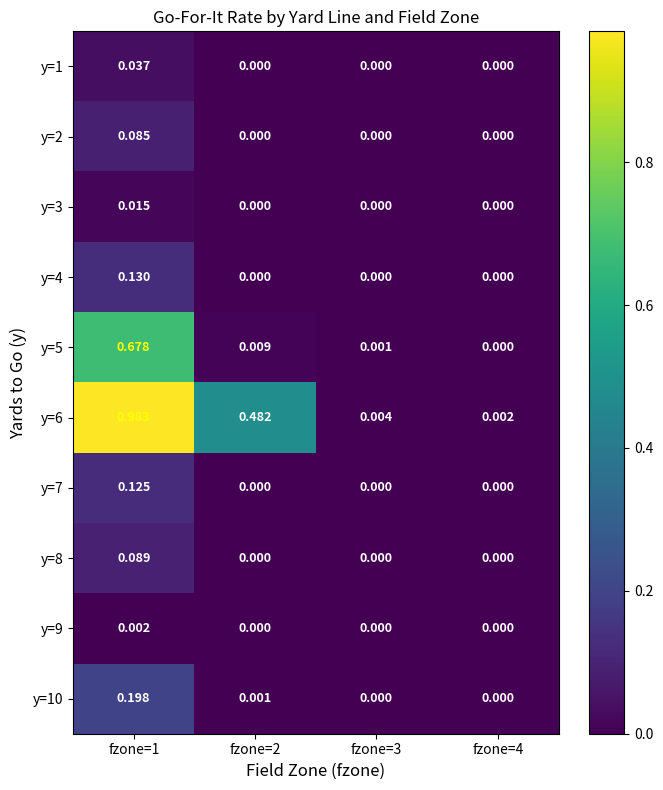

Rank the series at fzone=4 from highest to lowest value.

y=6, y=1, y=2, y=3, y=4, y=5, y=7, y=8, y=9, y=10